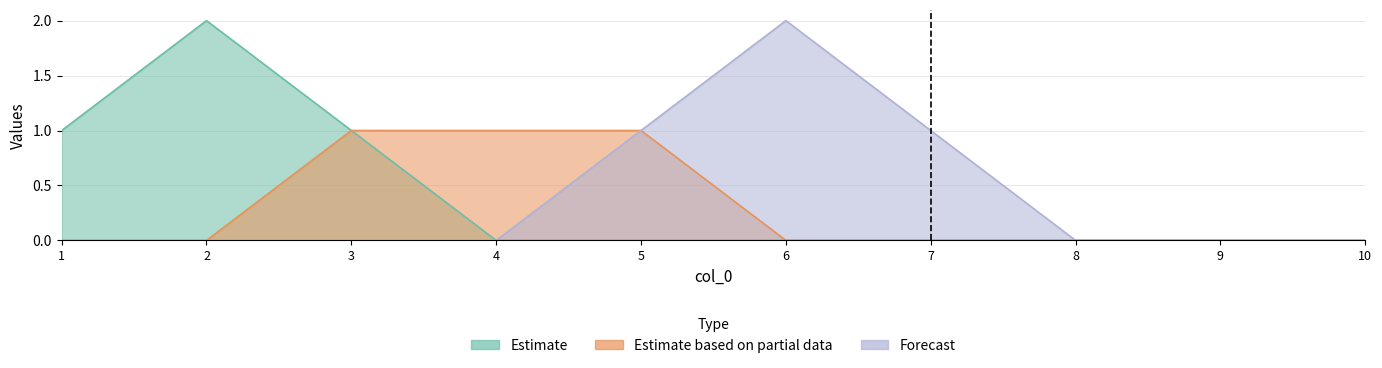

True or false: 9 has more than 2 points higher than both neighbors.

False